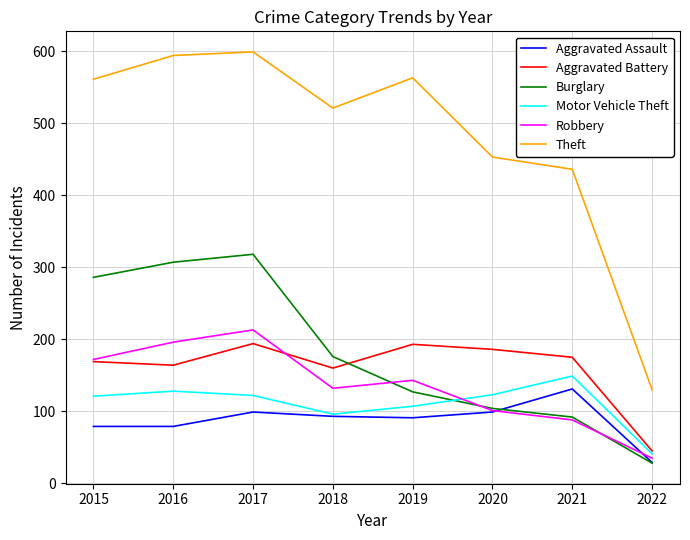

True or false: Motor Vehicle Theft has a value of 38 at 2019.

False